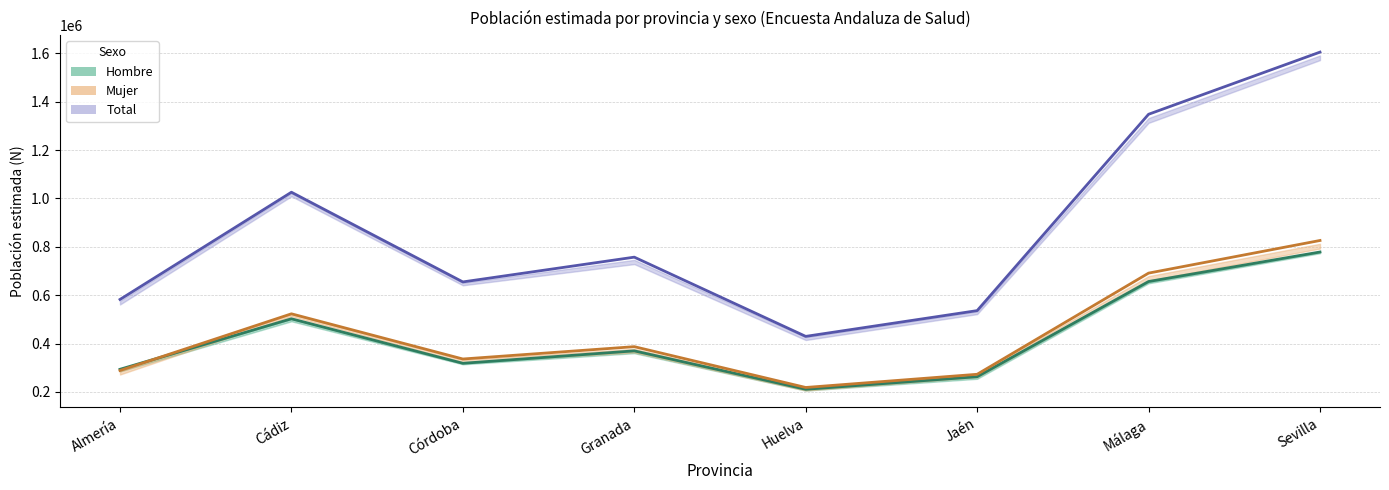

The value of Hombre at Cádiz is 502575. True or false?

True